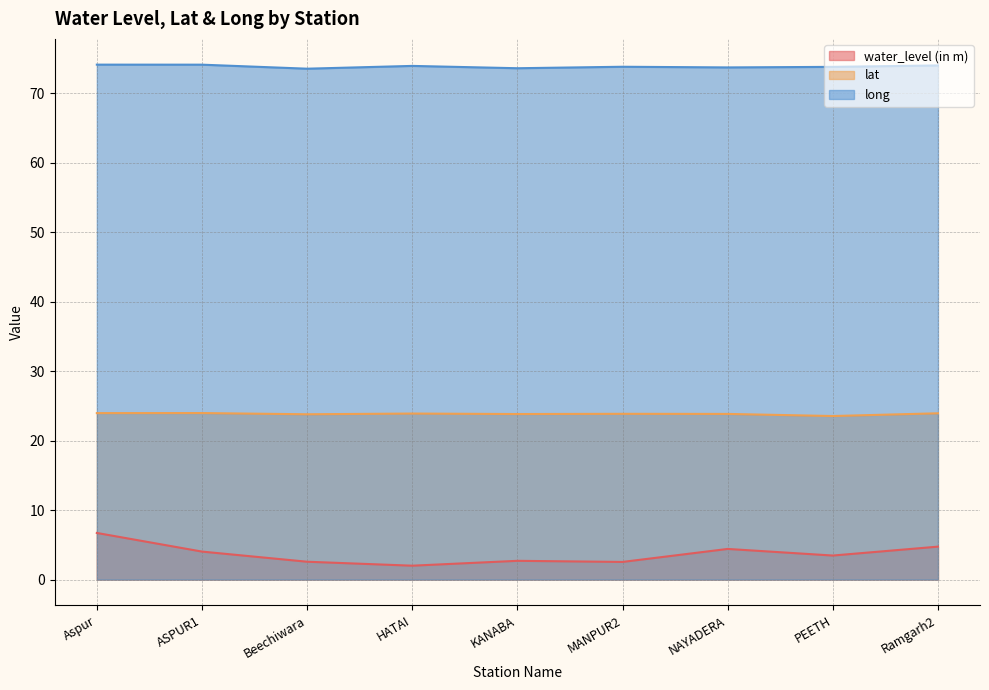

Where is water_level (in m) nearest to the value 4?

ASPUR1